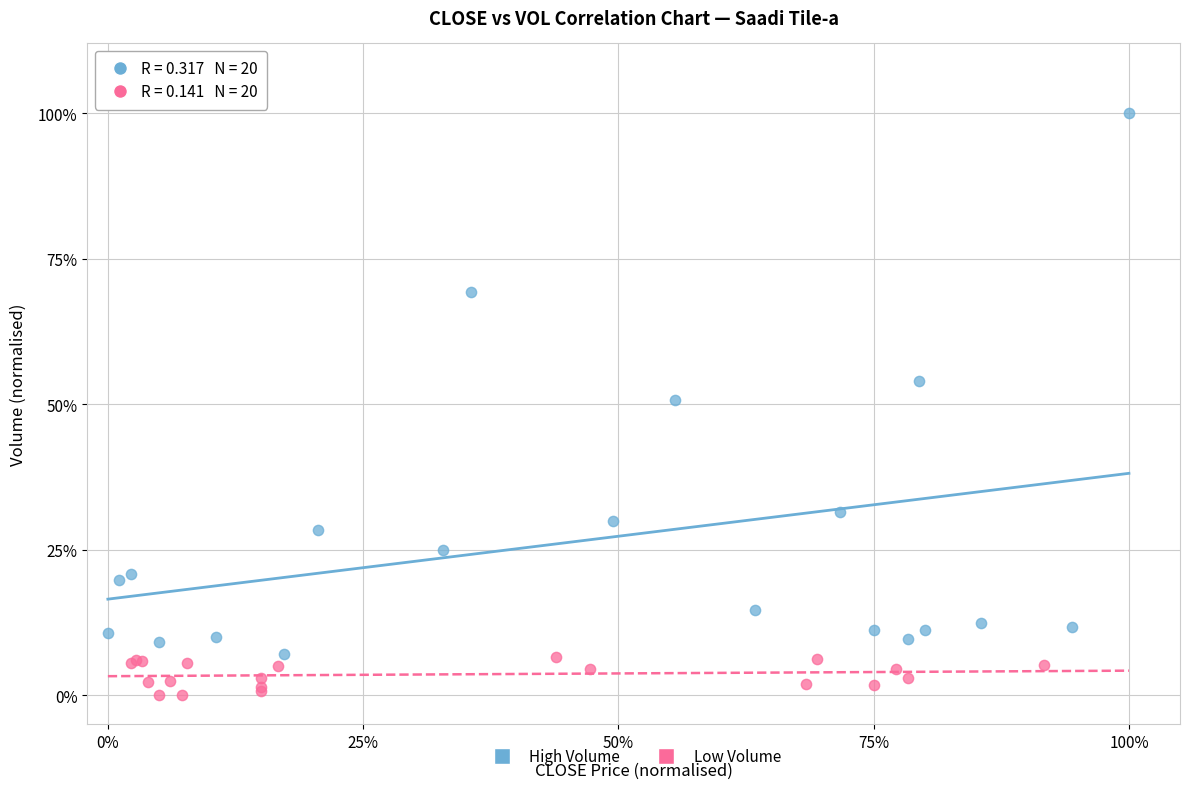

What are all the series names shown in the legend?

High Volume, Low Volume